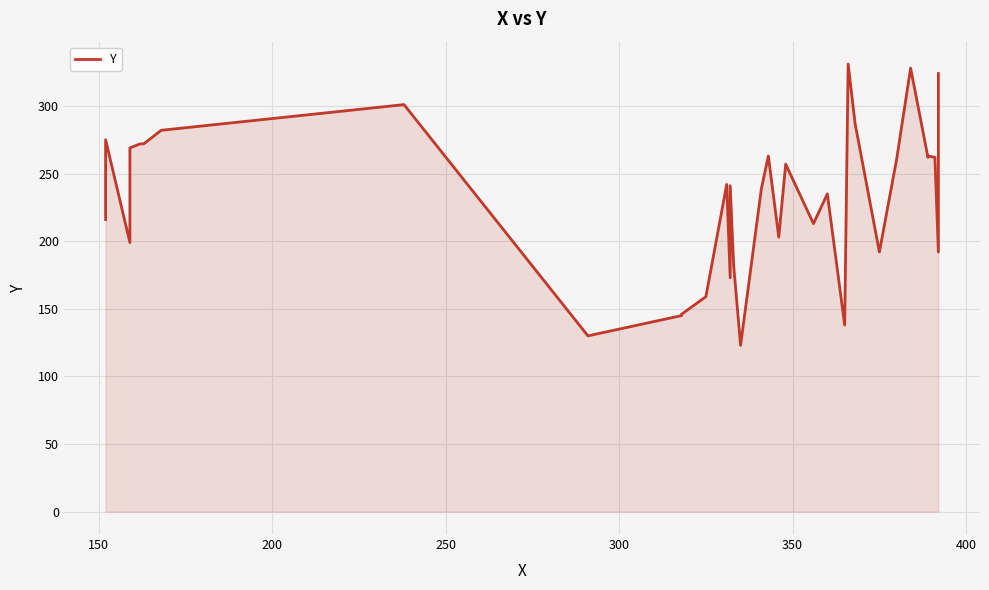

What is the difference between the maximum and minimum values?

208